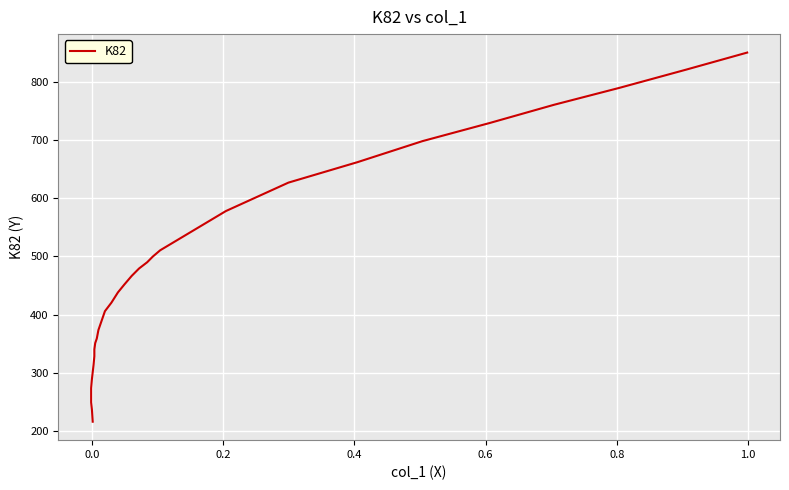

Reading left to right, transcribe all the data shown in this chart.

215.6	236.2	248.9	260.7	273.4	289.1	313.6	328.3	340.1	350.9	358.7	373.4	405.8	420.5	438.1	451.8	466.5	479.2	490.0	499.8	510.6	578.1	627.1	662.3	698.4	729.7	761.0	790.3	821.6	850.9